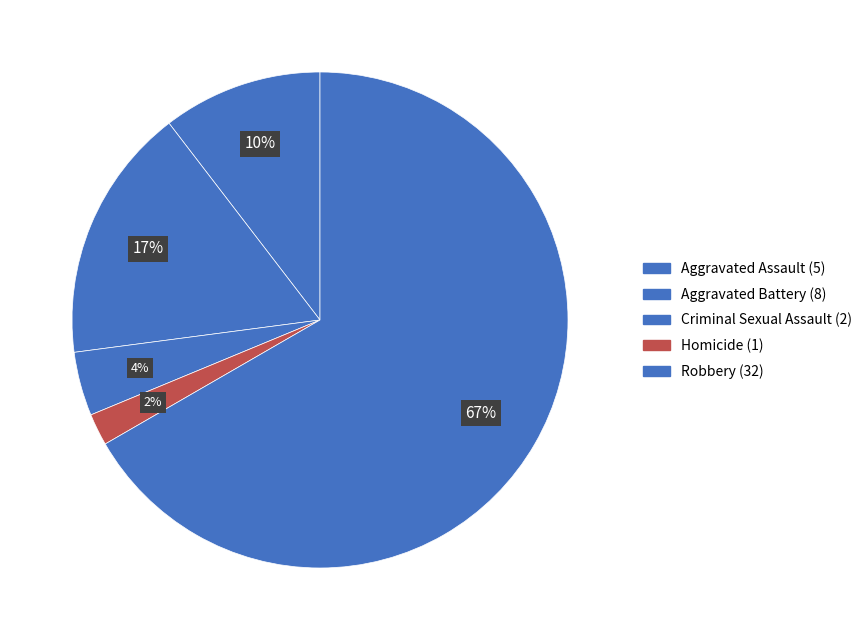

Between Aggravated Assault and Homicide, which is larger?

Aggravated Assault